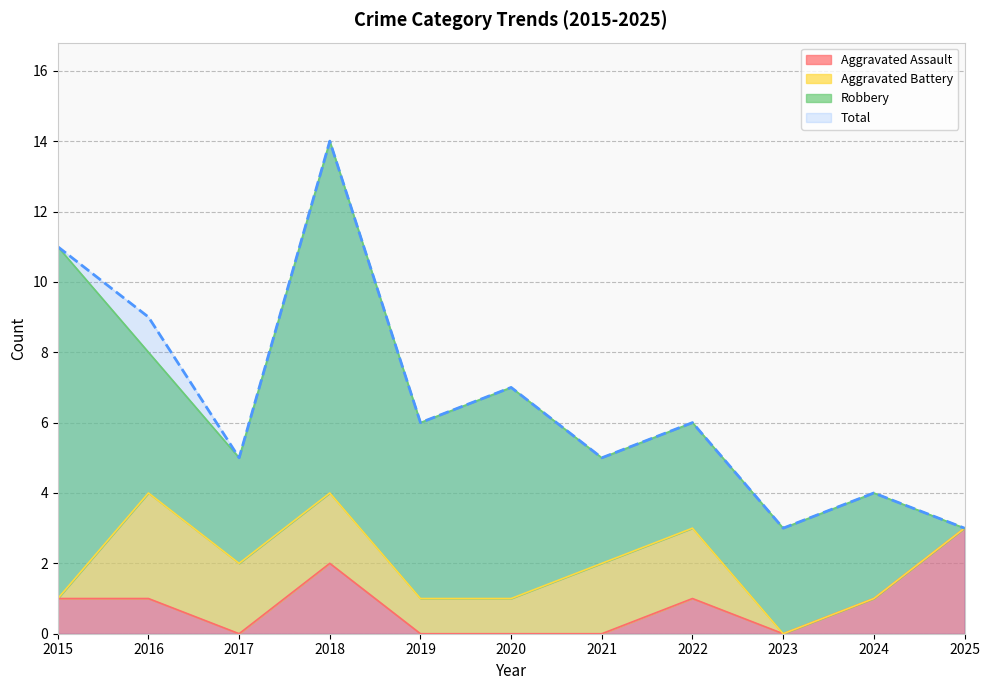

What is the minimum value for Total?

3